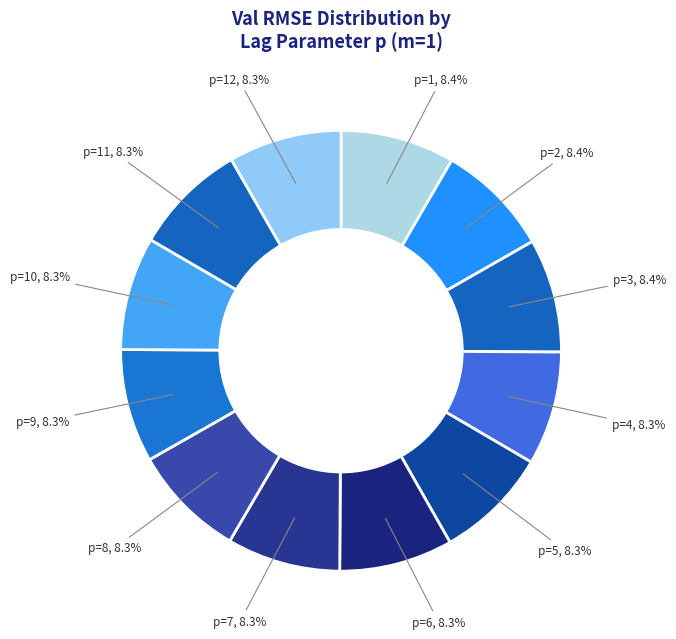

Rank the categories by value from lowest to highest.

p=12, p=11, p=10, p=9, p=7, p=6, p=5, p=4, p=8, p=3, p=2, p=1